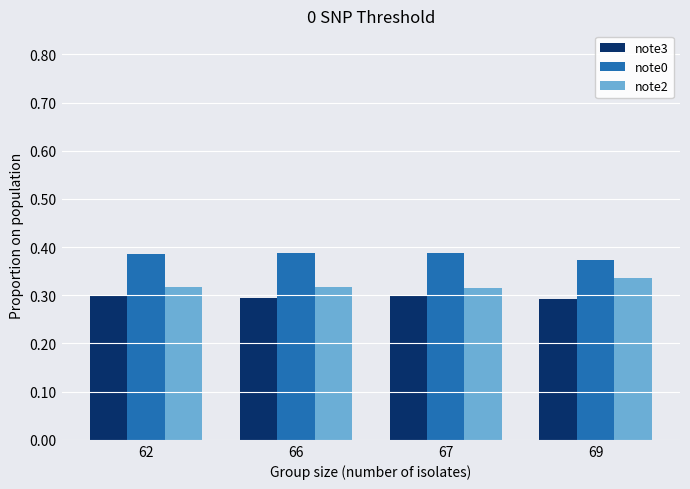

List the series in order of their peak value, highest first.

note0, note2, note3